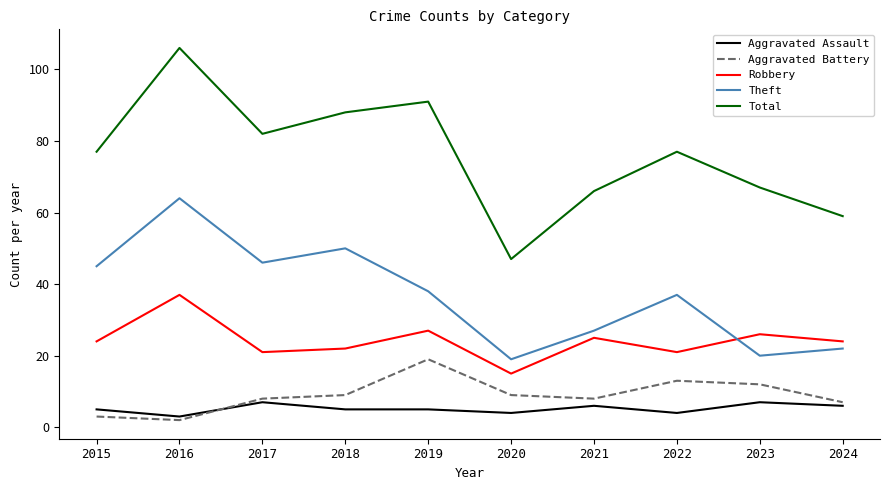

What is the approximate value of Aggravated Assault at 2020?

4